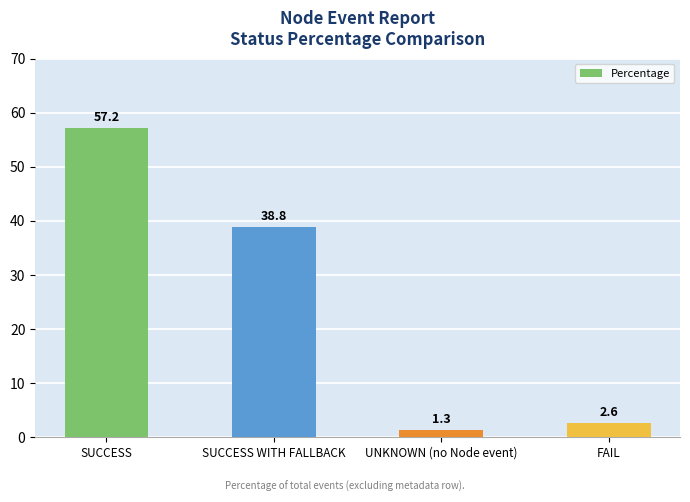

What is the value of the 1st bar from the left?

57.2